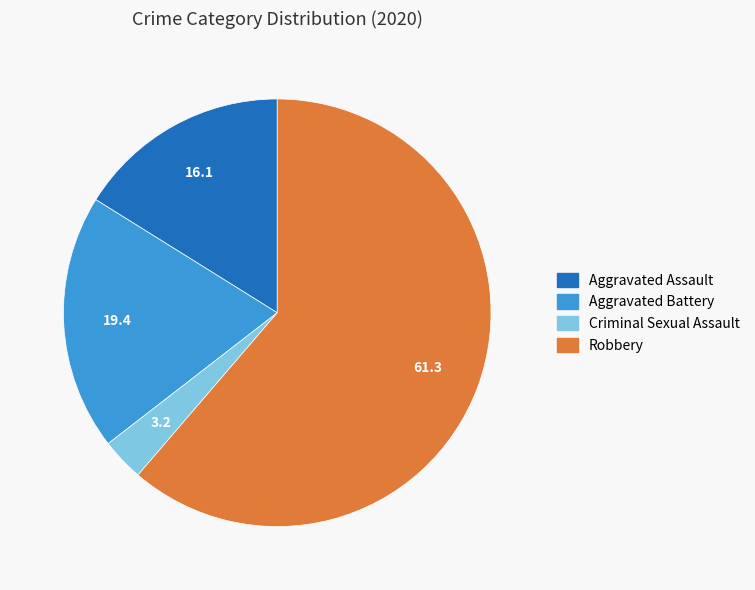

The Criminal Sexual Assault slice represents 3% of the pie. True or false?

True